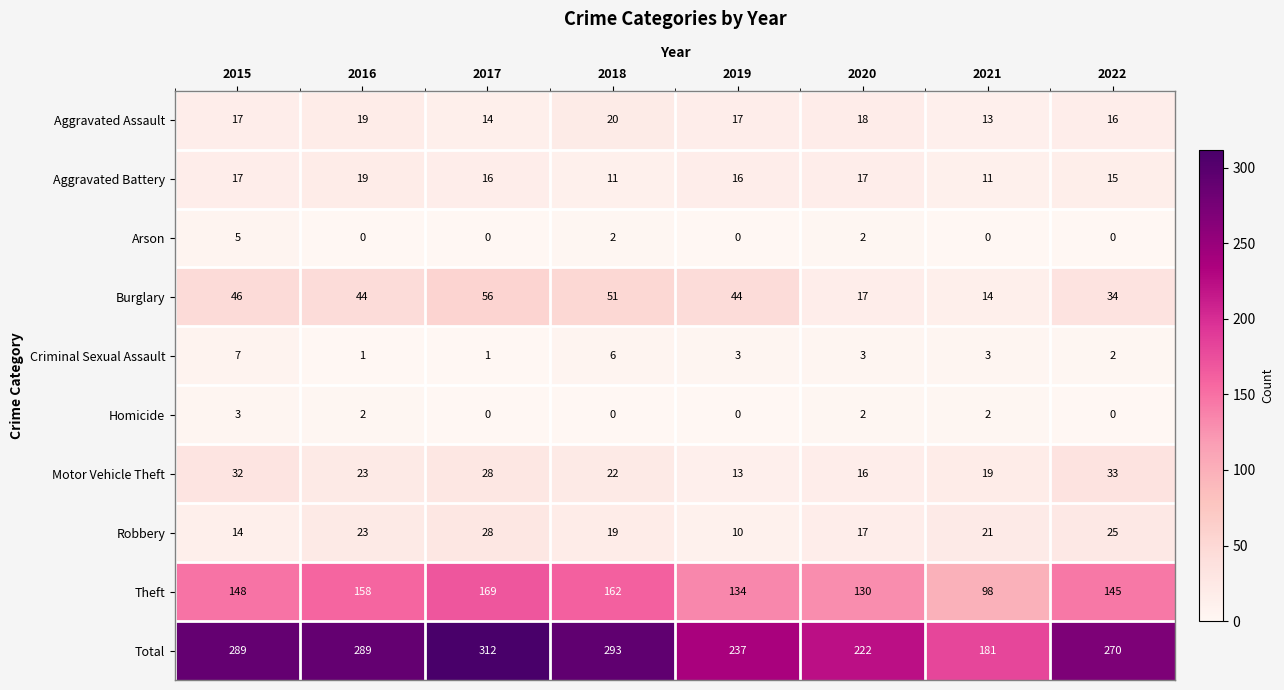

What value does the Motor Vehicle Theft series have at 2016?

23